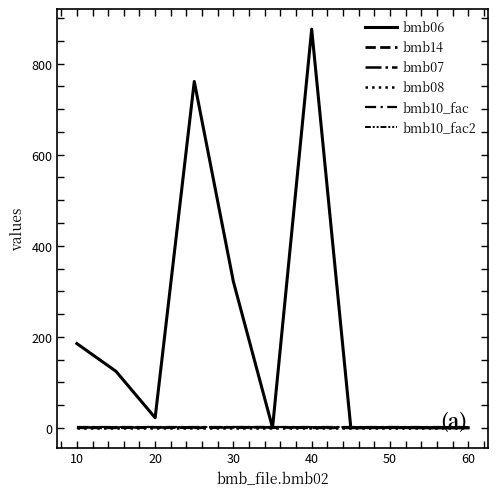

Is this an area chart (filled region under the line)?

No